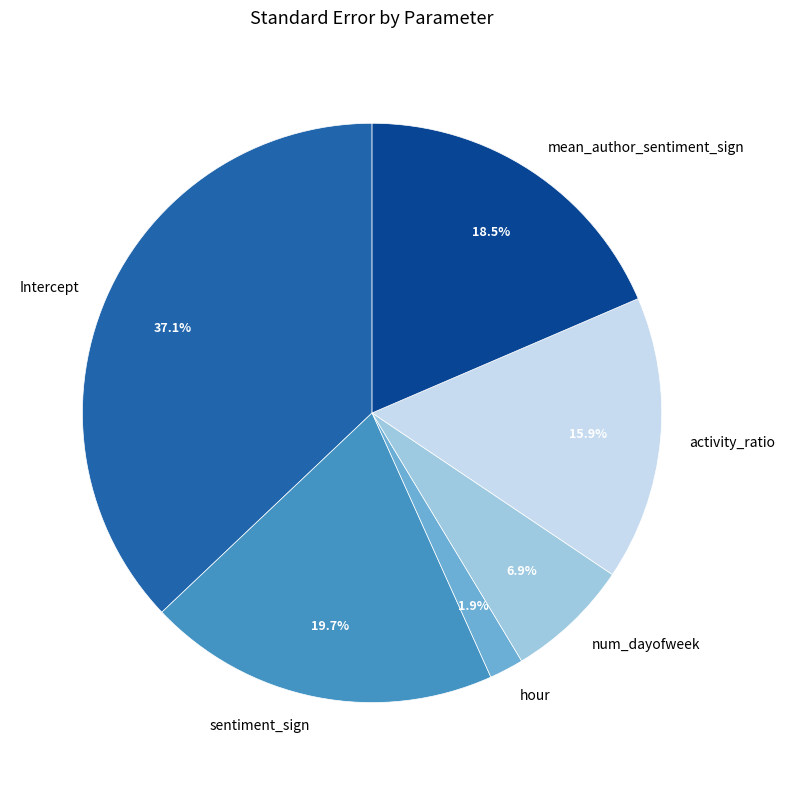

True or false: Intercept accounts for 37% of the total.

True